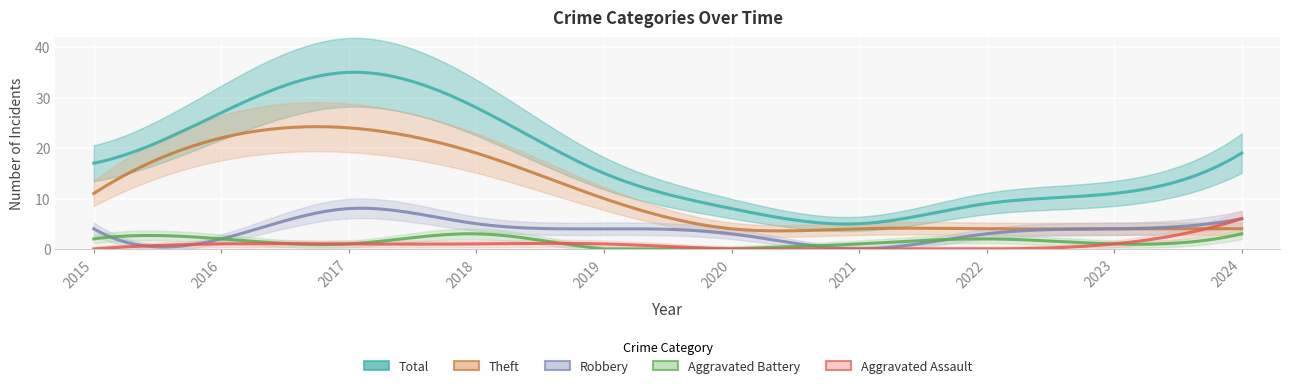

Which series has the largest total across all categories?

Total